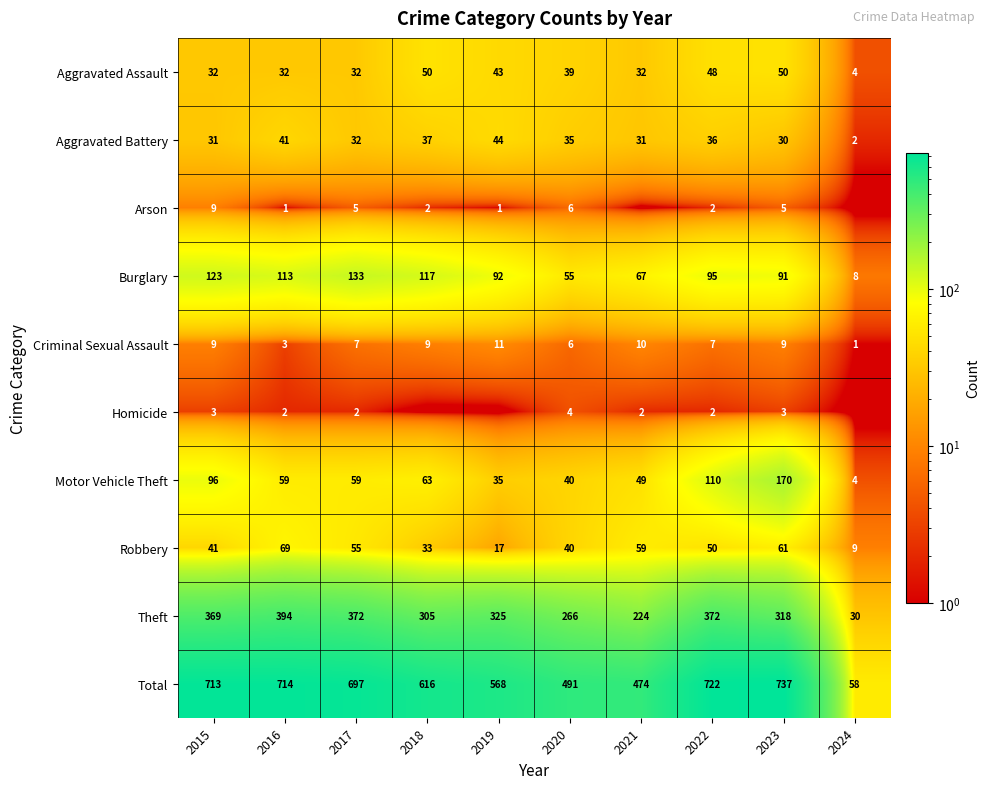

What value does the Aggravated Battery series have at 2017, to the nearest 5?

30